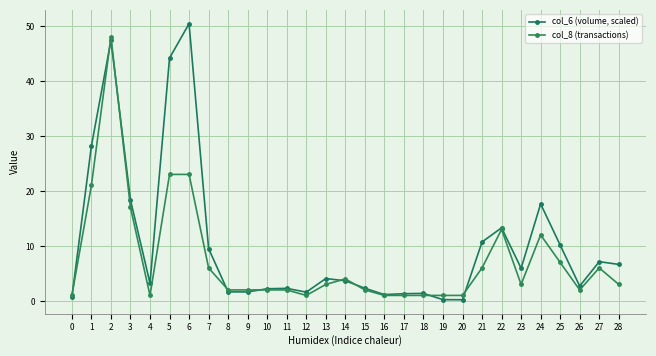

Where do col_8 (transactions) and col_6 (volume, scaled) first cross each other?

0 and 1